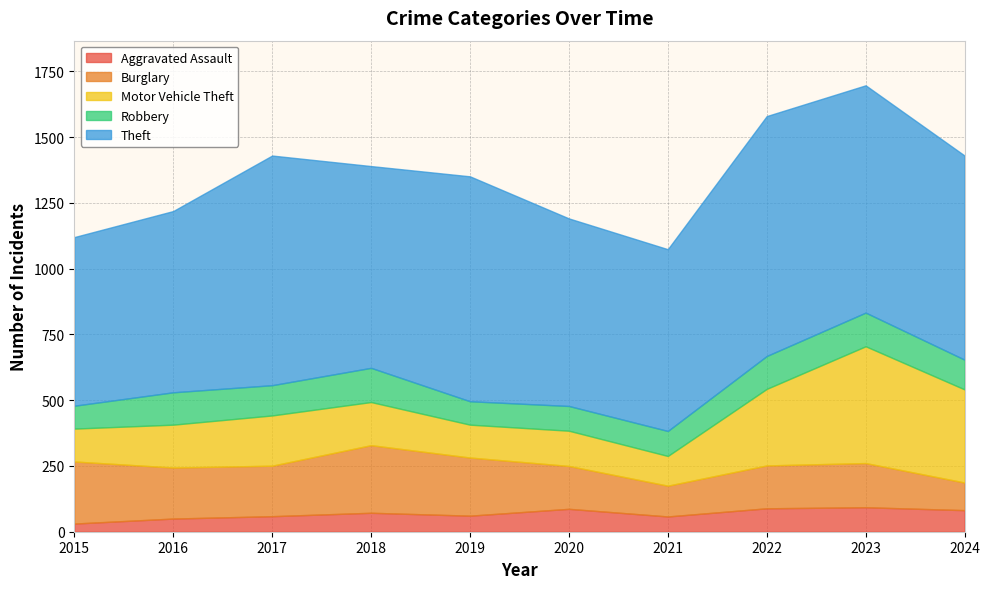

How many lines are shown in the chart?

5